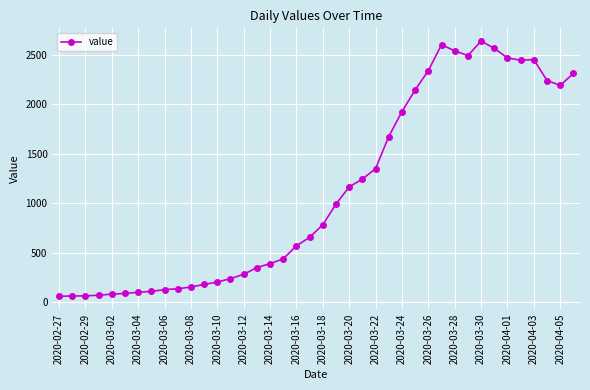

What is the sum of all values?

44991